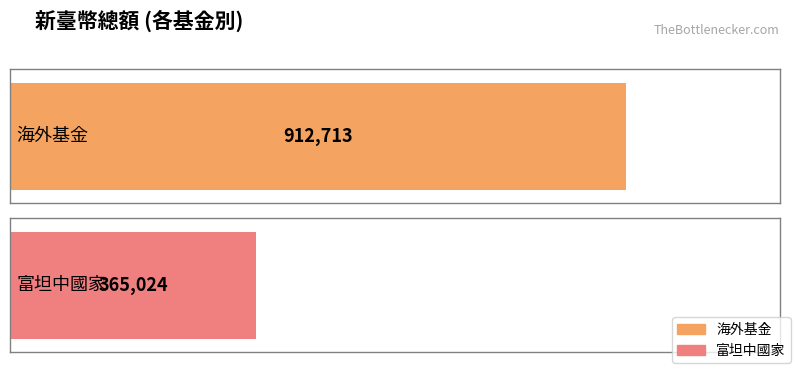

How many bars are there in total?

2